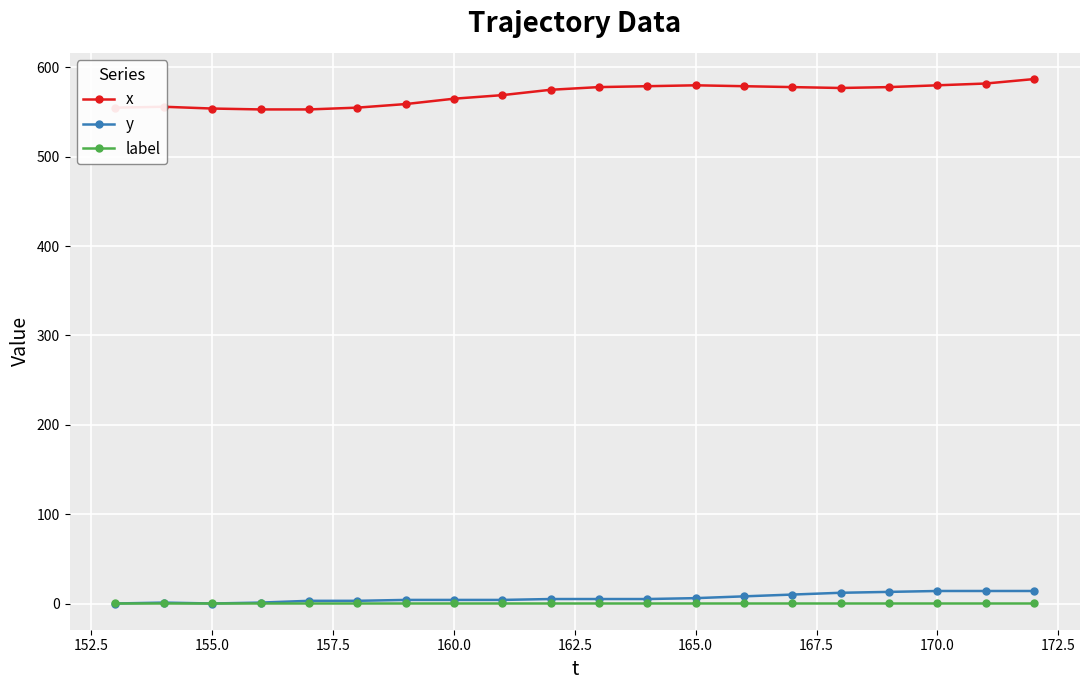

True or false: x and label cross at least once.

False